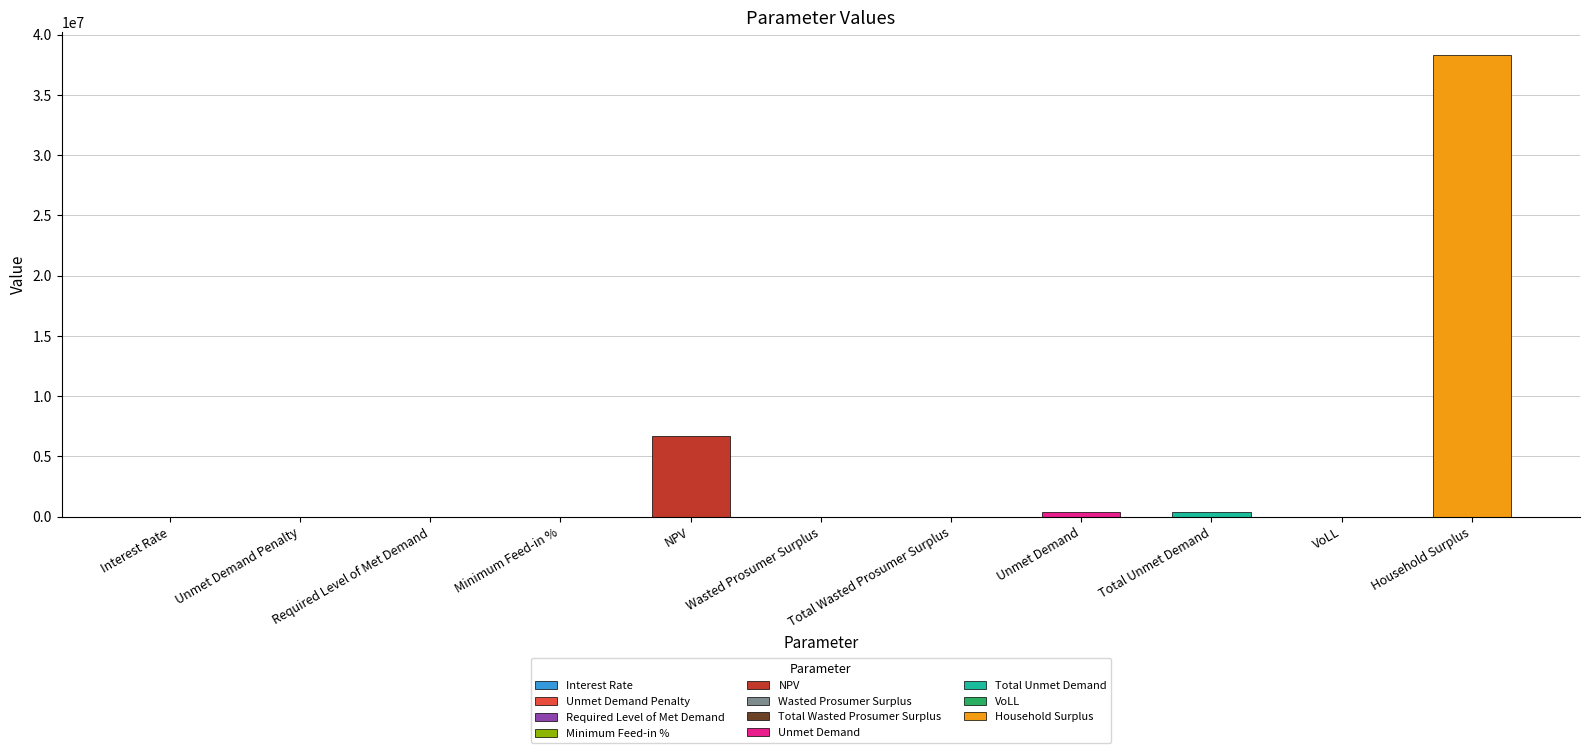

What is the difference between the values at Household Surplus and Total Wasted Prosumer Surplus?

38302198.0